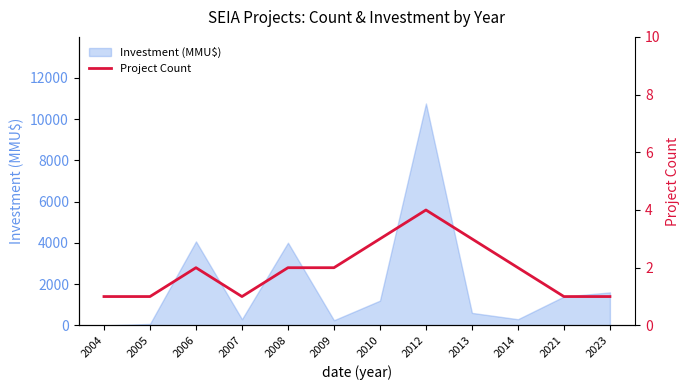

Where is the data nearest to the value 2?

2006